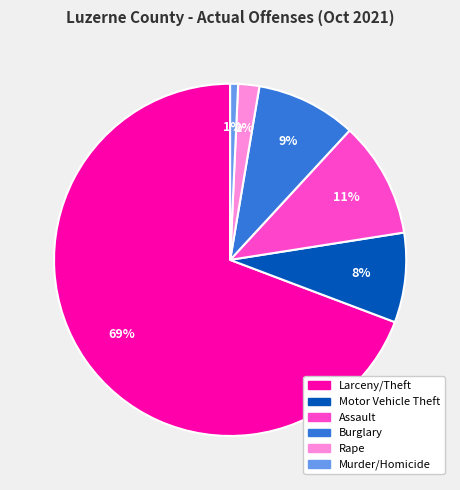

Is it true that Assault is 4% of the pie?

False